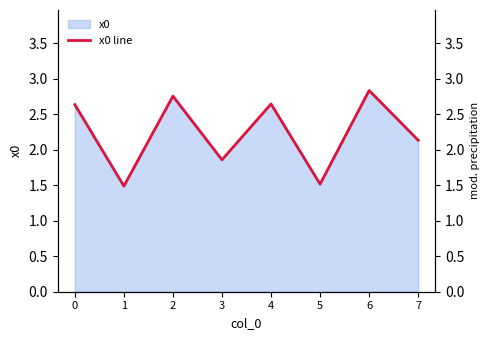

What is the difference between the second highest and minimum values?

1.3